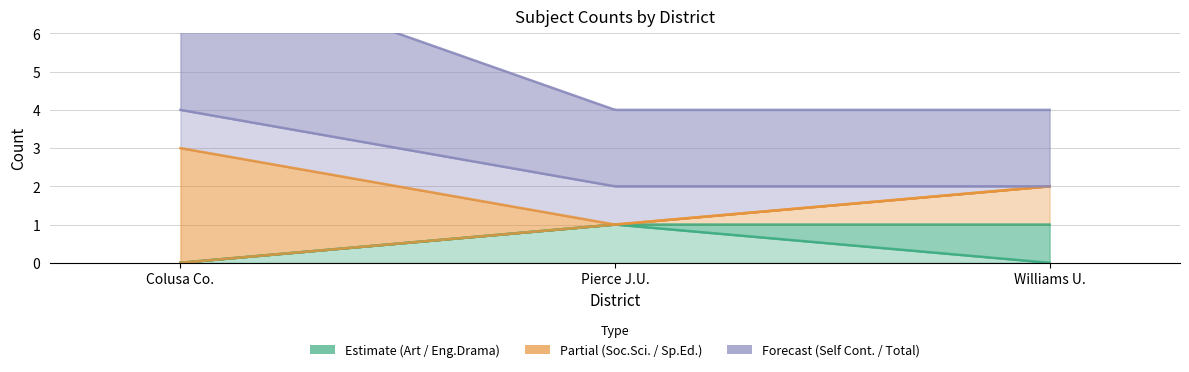

Does the chart display data point markers on the line(s)?

No